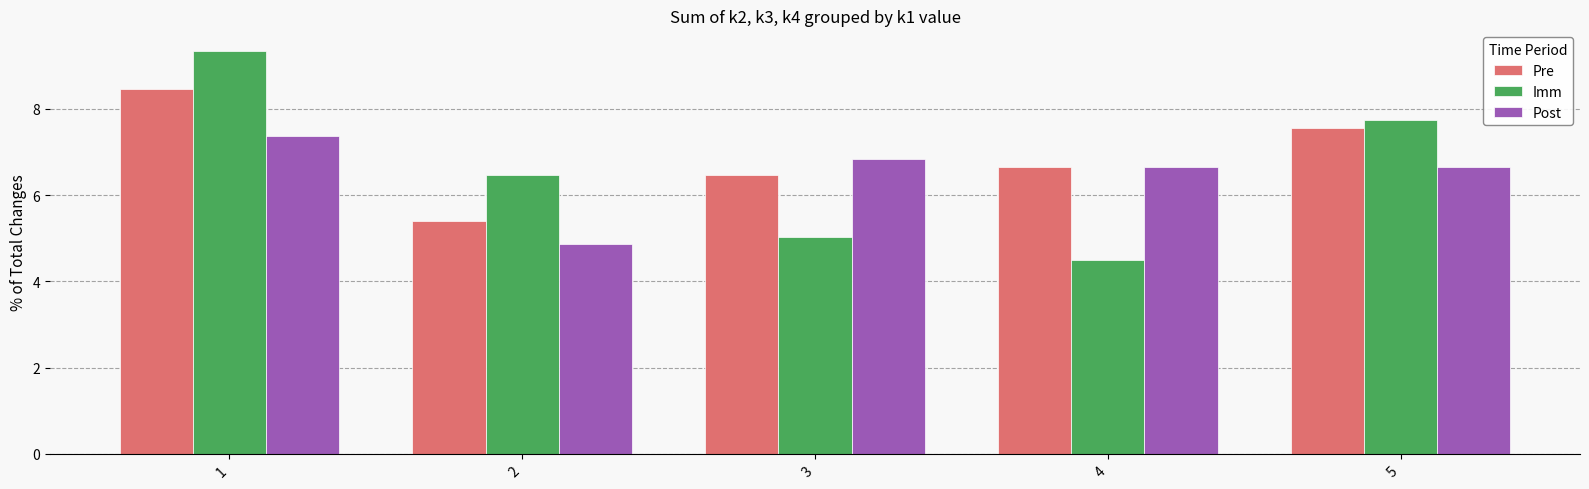

Reading right to left, list all the values displayed in this chart.

Pre: 5=7.6	4=6.7	3=6.5	2=5.4	1=8.5
Imm: 5=7.7	4=4.5	3=5.0	2=6.5	1=9.4
Post: 5=6.7	4=6.7	3=6.8	2=4.9	1=7.4